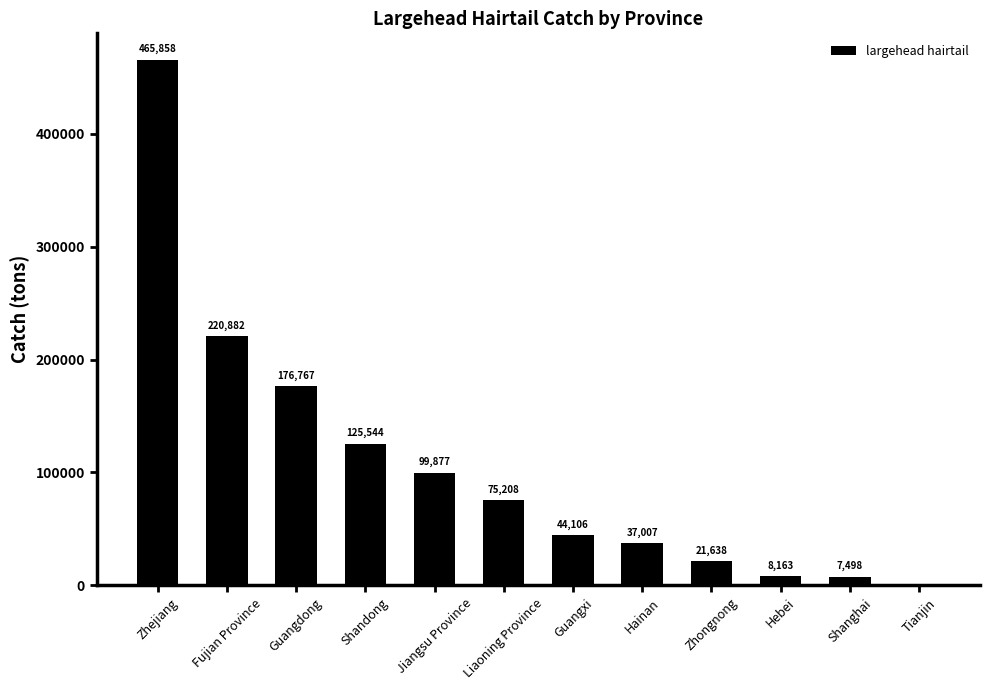

The chart shows a value of 75208 at Liaoning Province. True or false?

True